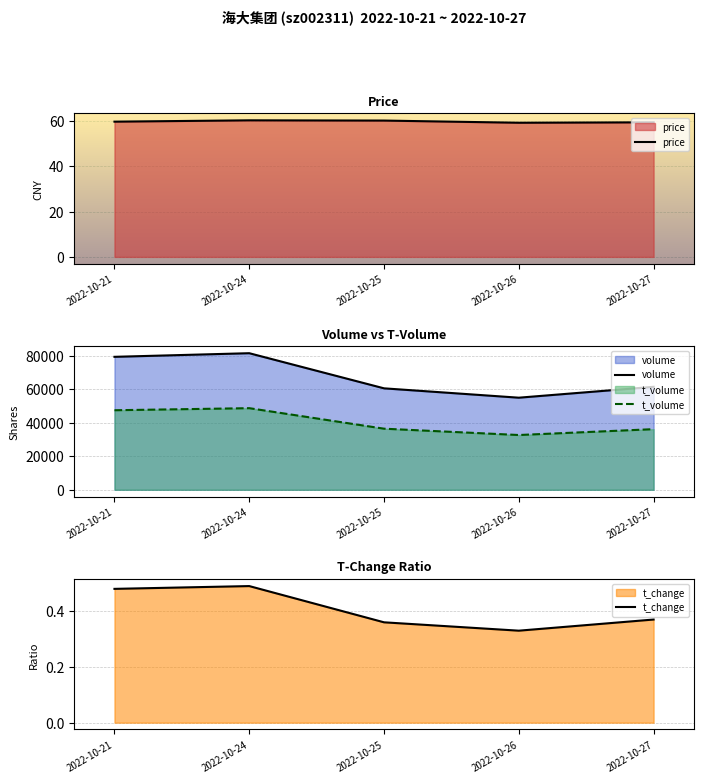

Is the value of price at 2022-10-24 greater than the value of volume at 2022-10-24?

No